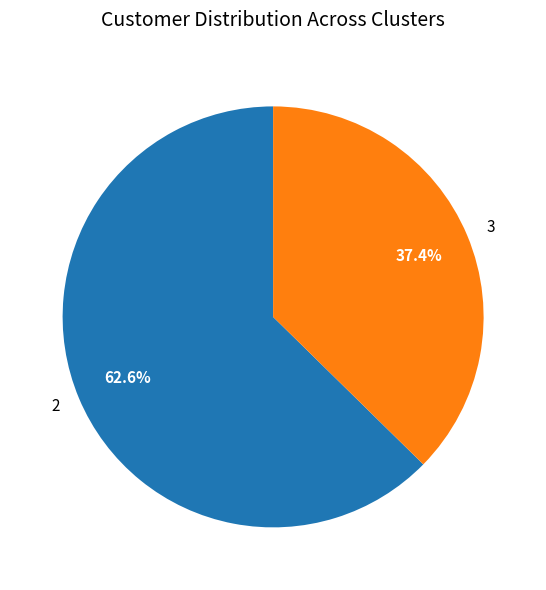

What percentage is the 2 slice, to the nearest percent?

63%